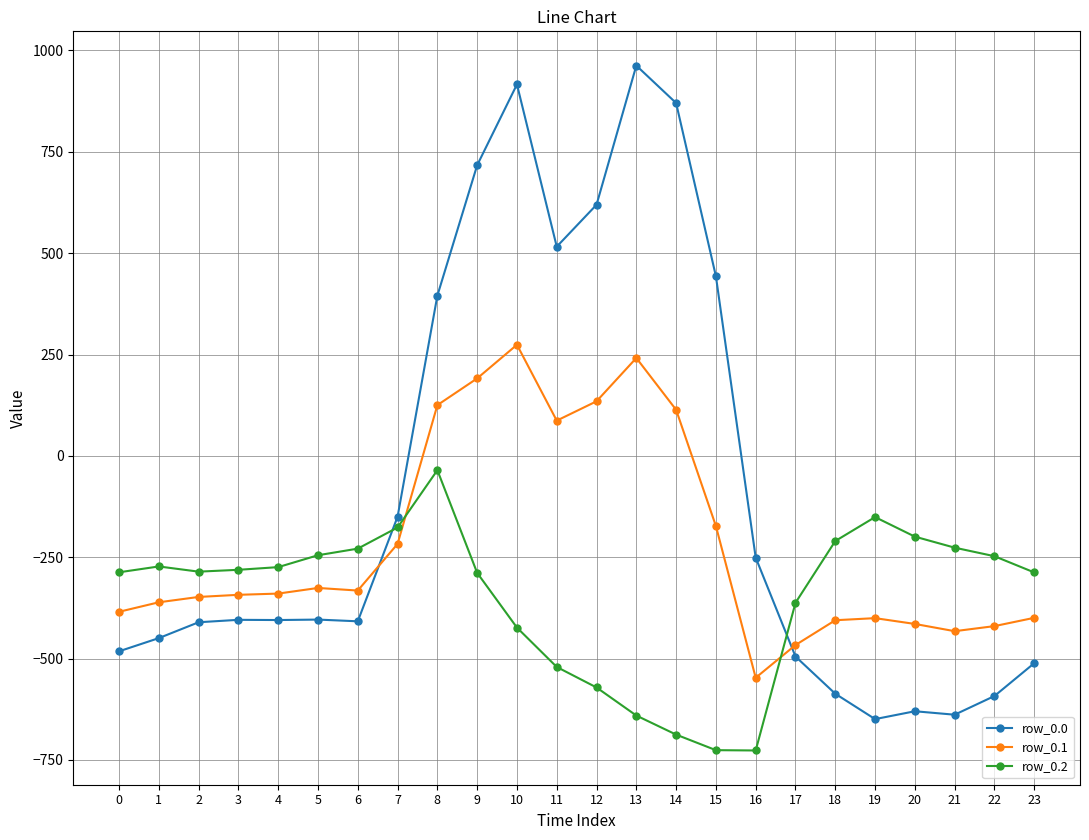

True or false: row_0.2 and row_0.0 intersect in this chart.

True